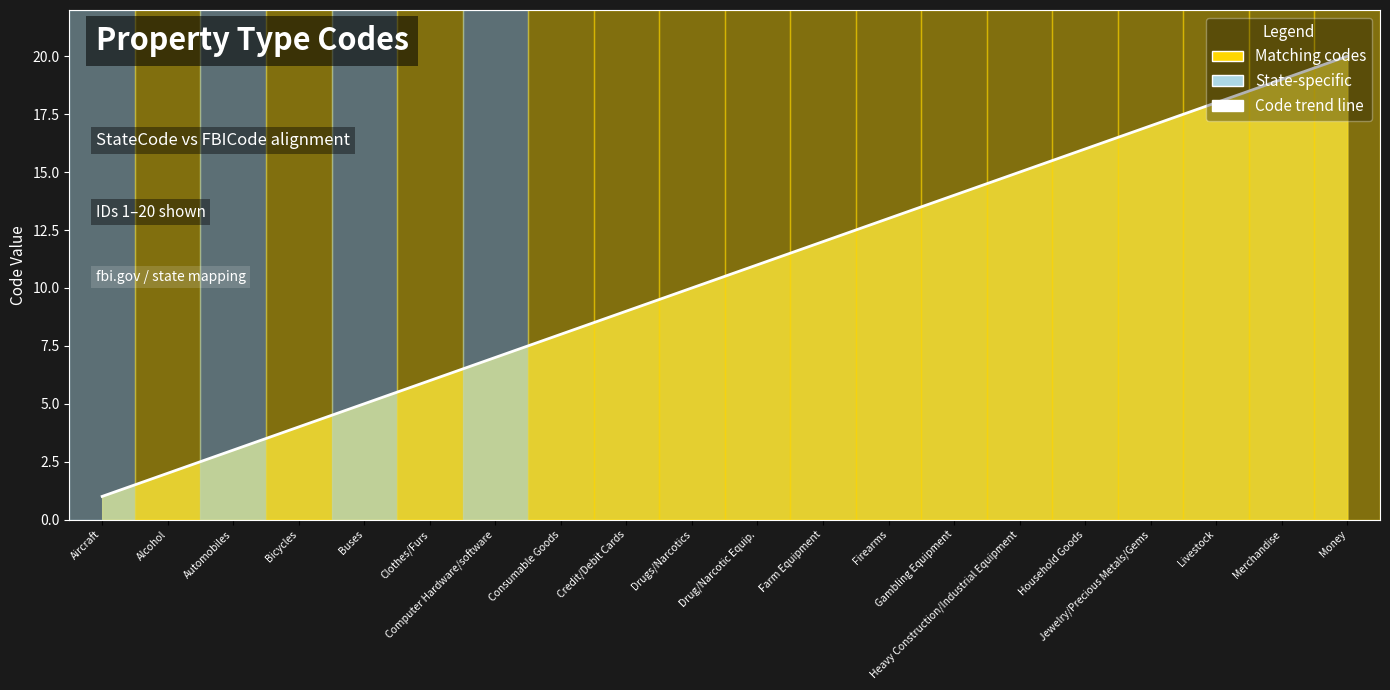

How many categories are shown in the chart?

20